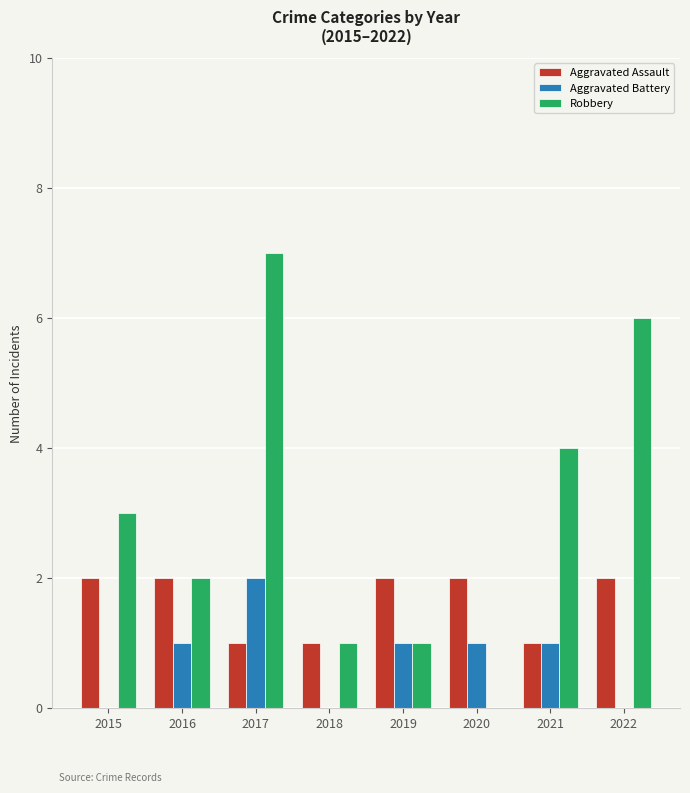

Which series has the widest spread of values?

Robbery